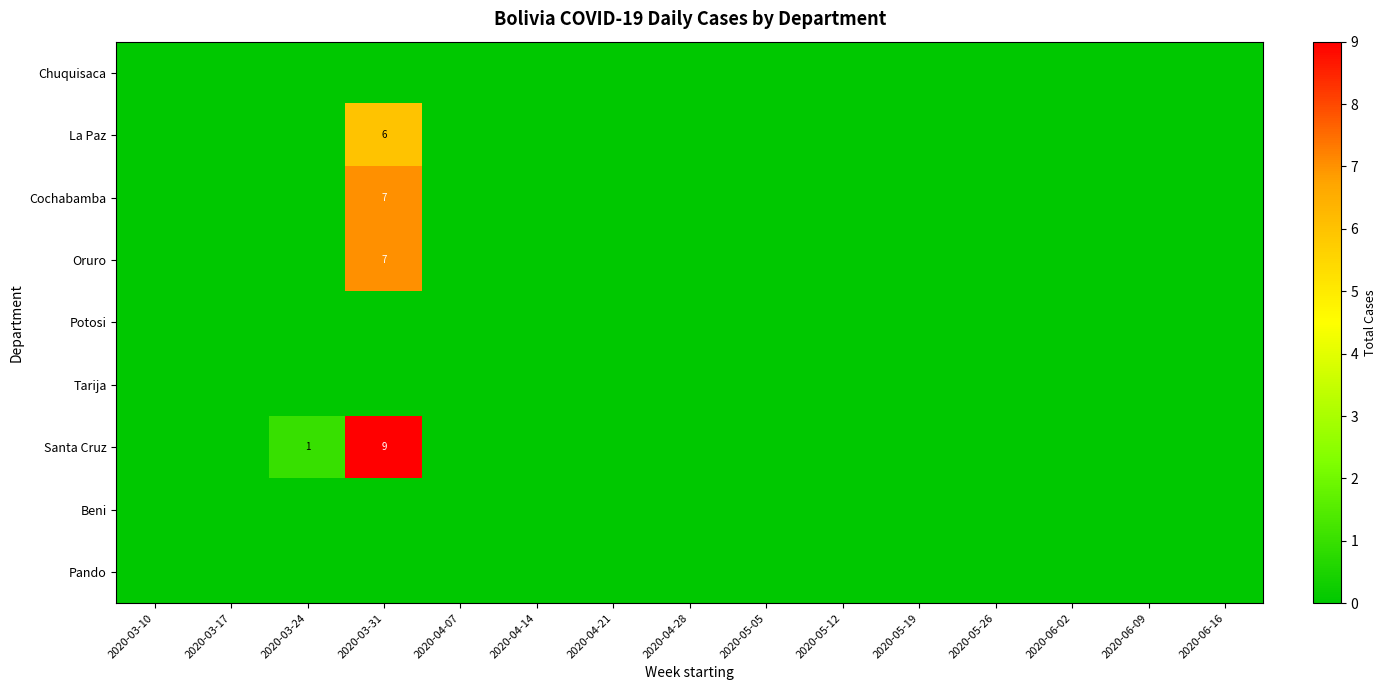

How many categories are shown in the chart?

15